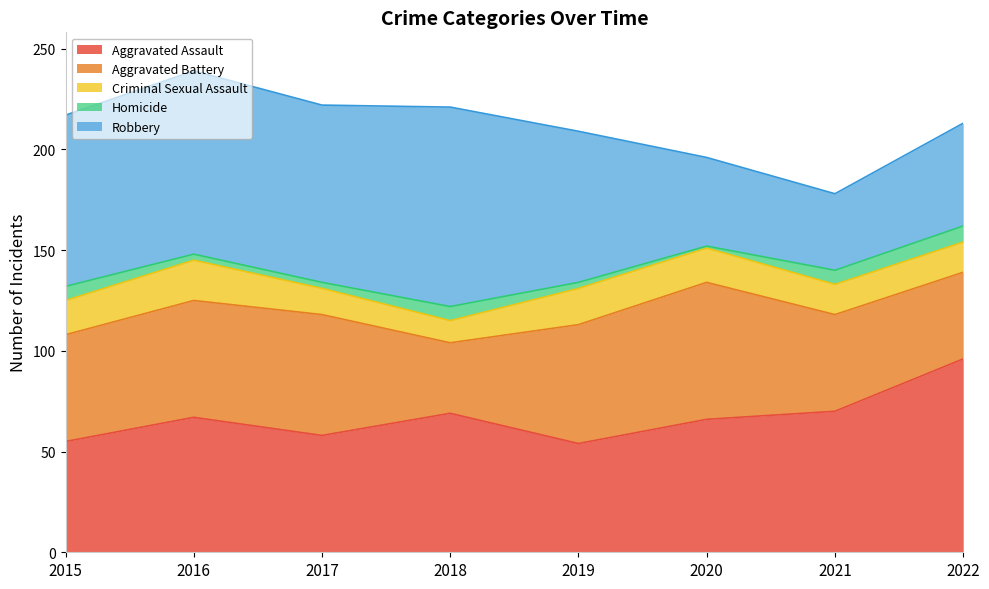

What is the difference between the maximum and minimum values in the Robbery series?

61